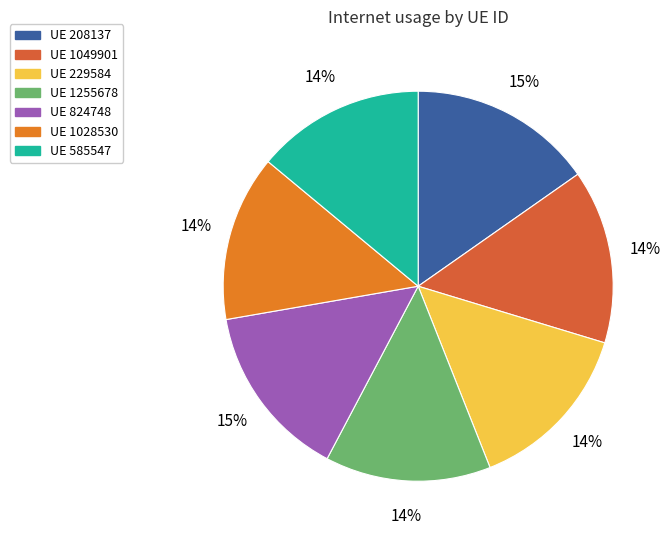

How many segments does this pie chart have?

7